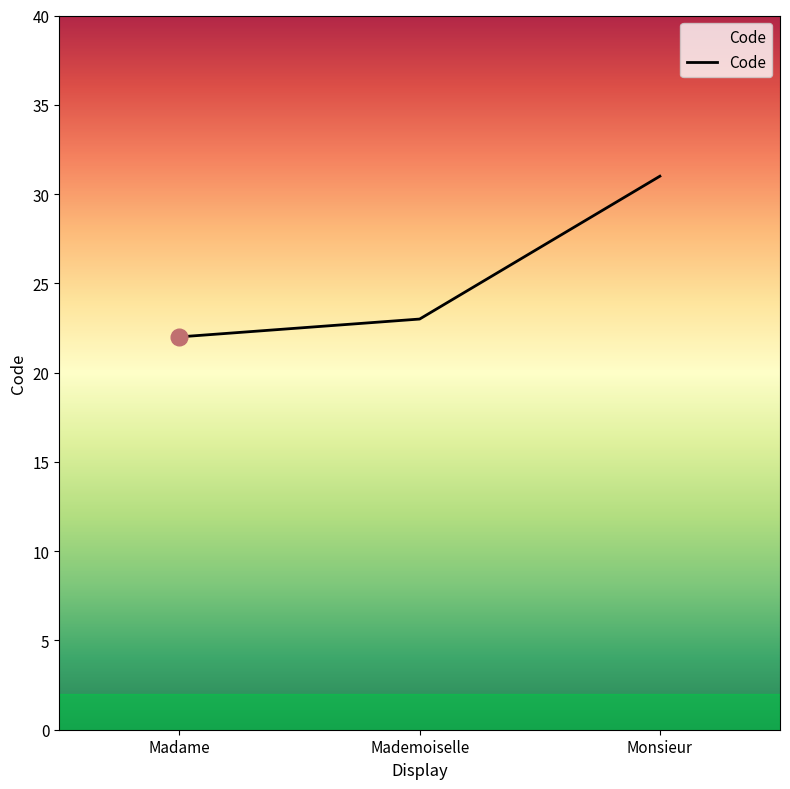

The value at Mademoiselle is 23. True or false?

True